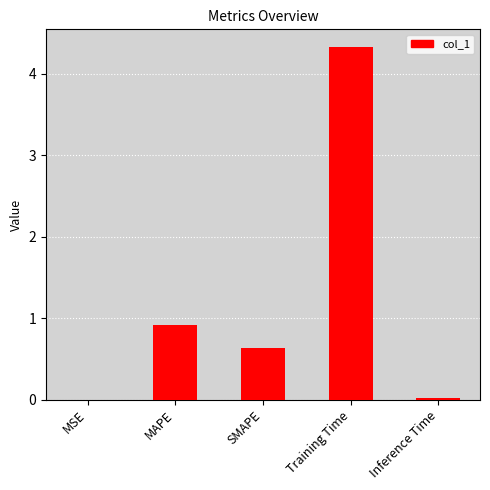

The chart shows a value of 0.9 at MAPE. True or false?

True